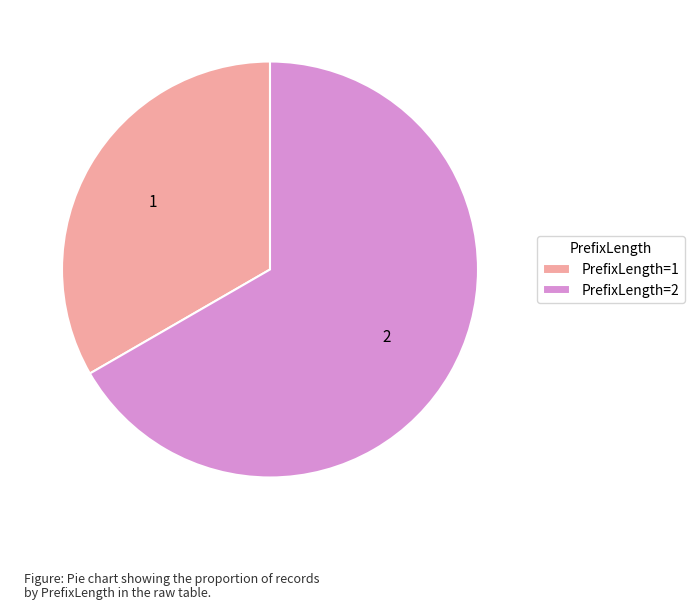

Which slice is the largest?

PrefixLength=2